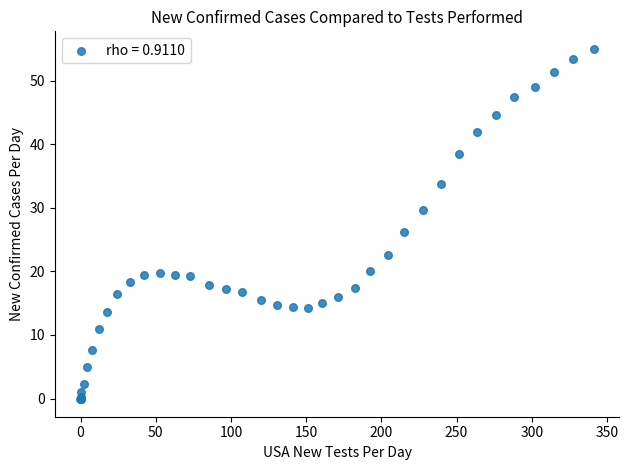

What Y value in the scatter plot is closest to 27?

26.2